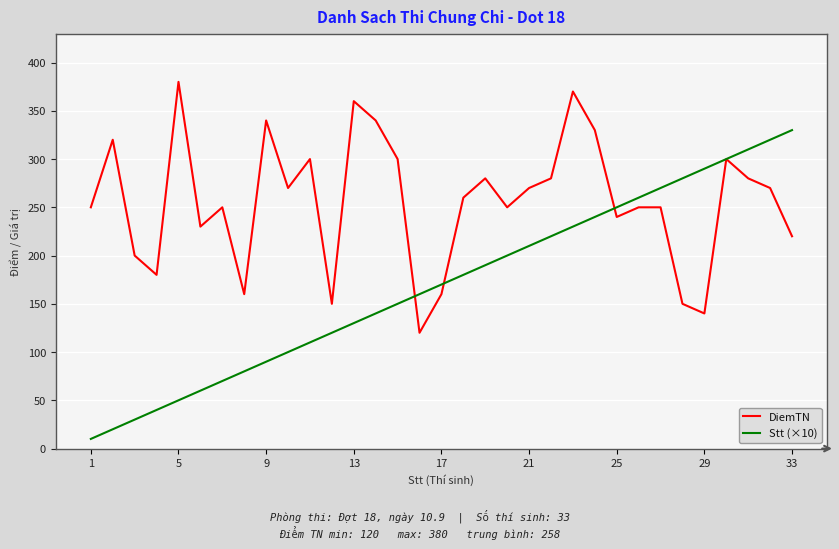

List the series in order of their overall mean, lowest first.

Stt (×10), DiemTN